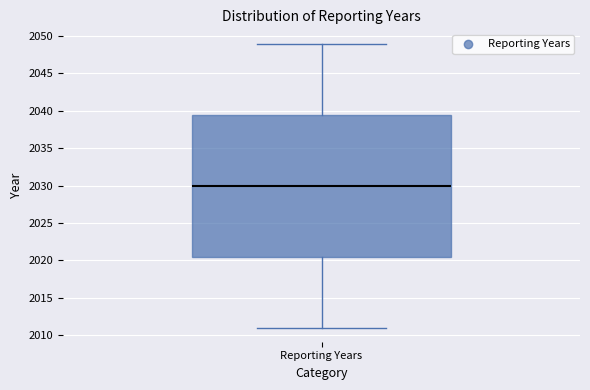

Where does the lower whisker of the box for Reporting Years end on the y-axis? The values are not printed on the chart, so give them approximately, as read against the axis.

2011.0